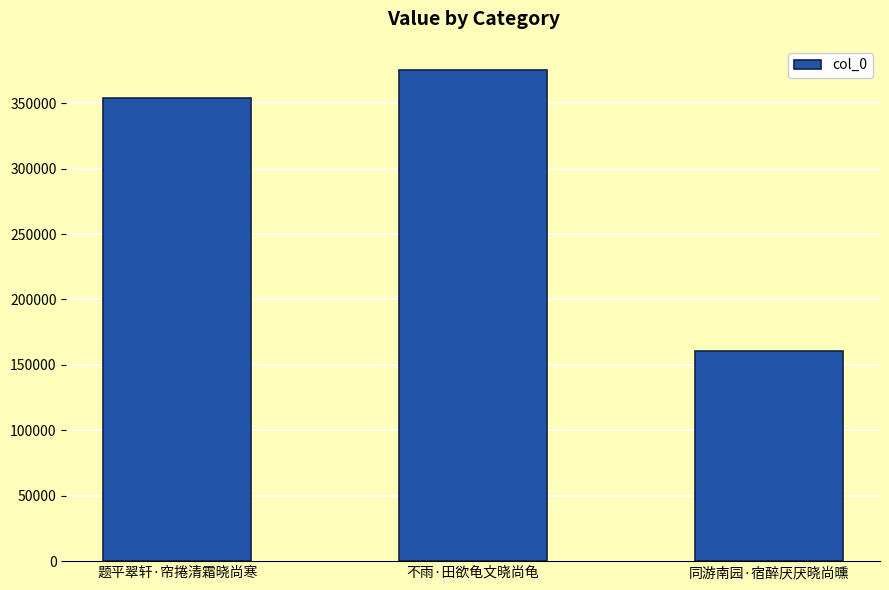

How many values are below 353803?

1